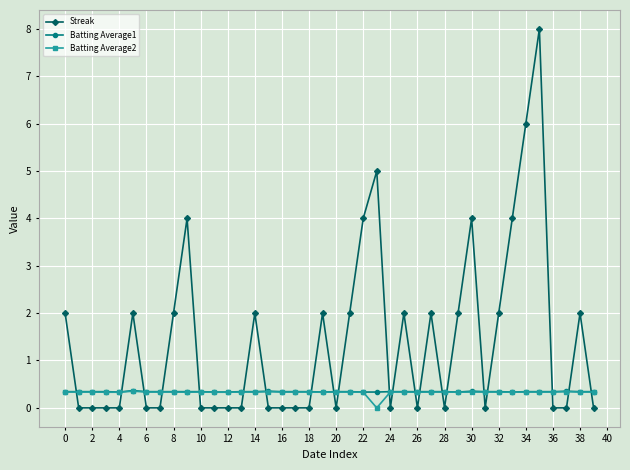

What is the value of the Batting Average2 point at the 28th from the left?

0.3